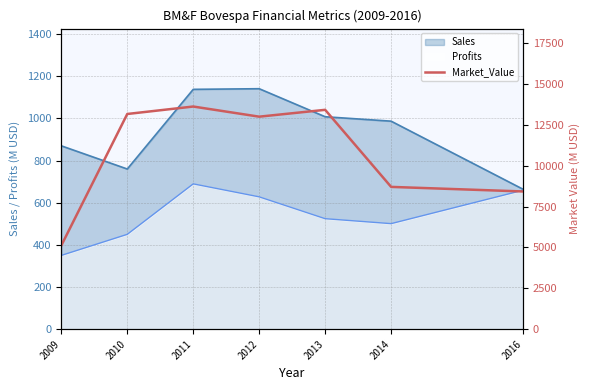

At which label does Sales reach its minimum?

2016